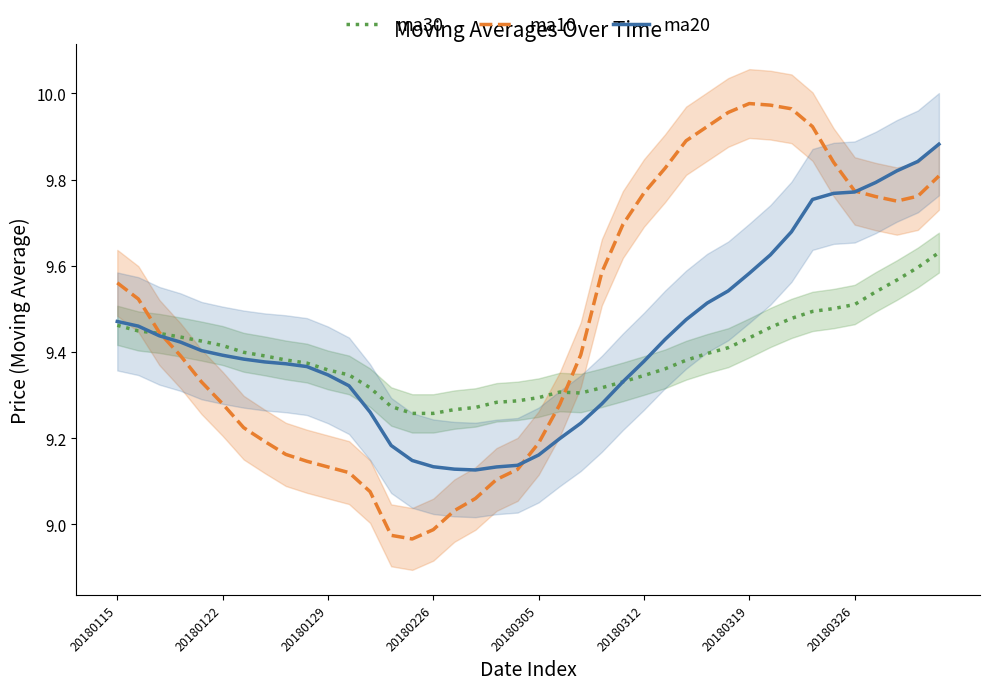

True or false: ma30 has a value of 4.2 at 20180312.

False